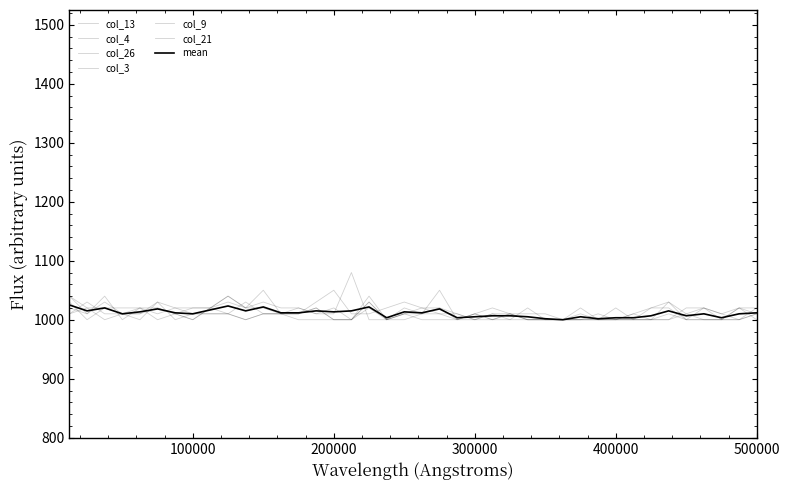

How many lines are shown in the chart?

7